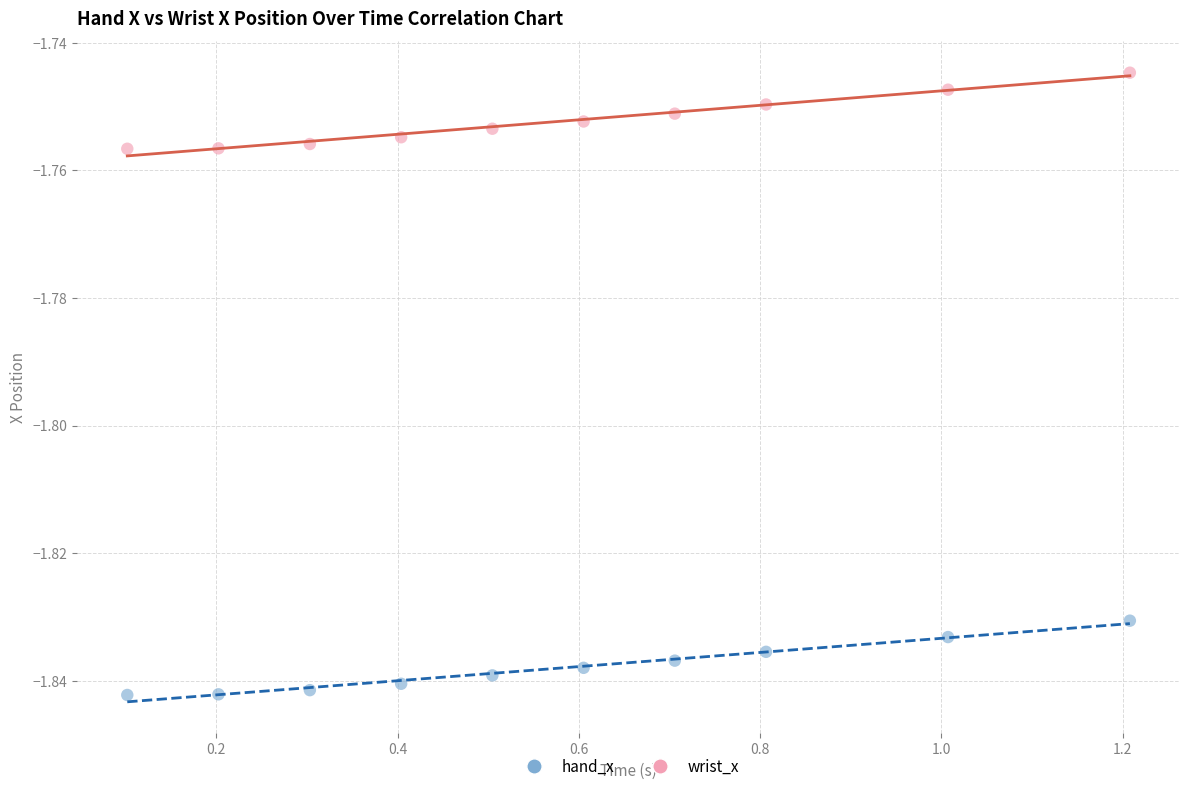

Which series has the widest spread of Y values?

wrist_x